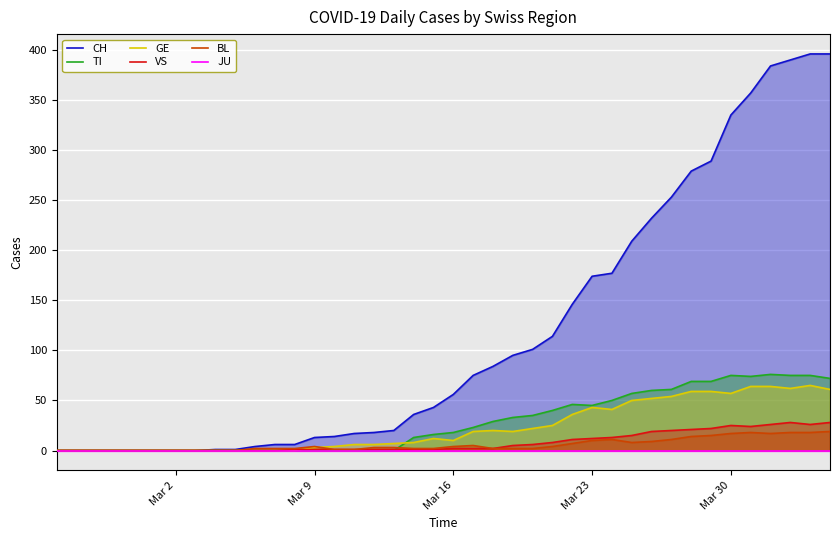

The TI series shows 18 at Mar 16. True or false?

True